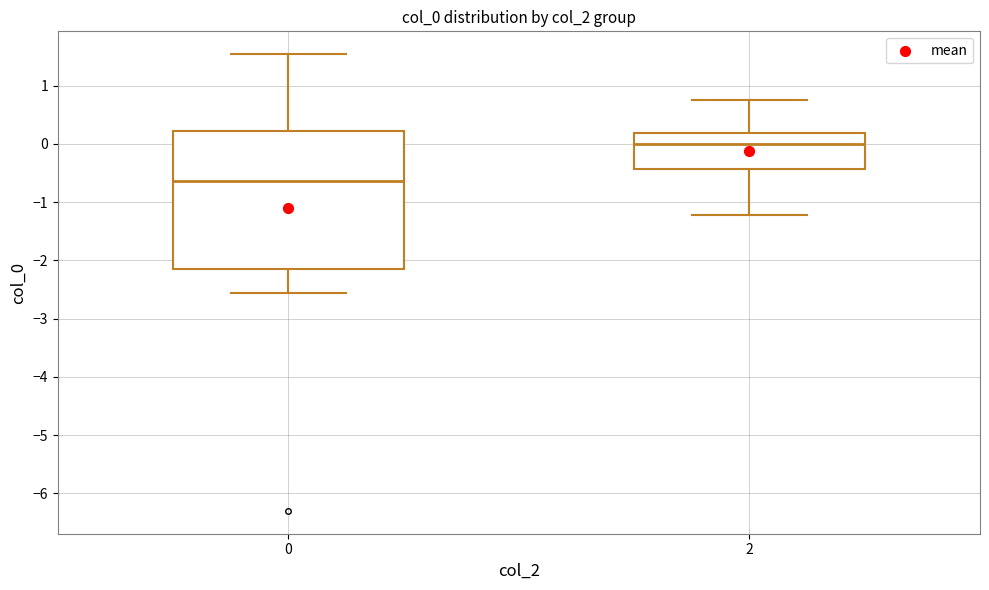

Which box has the highest median line?

2